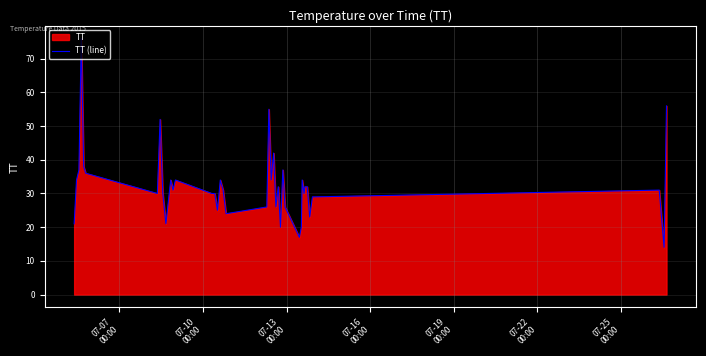

What is the greatest value displayed?

76